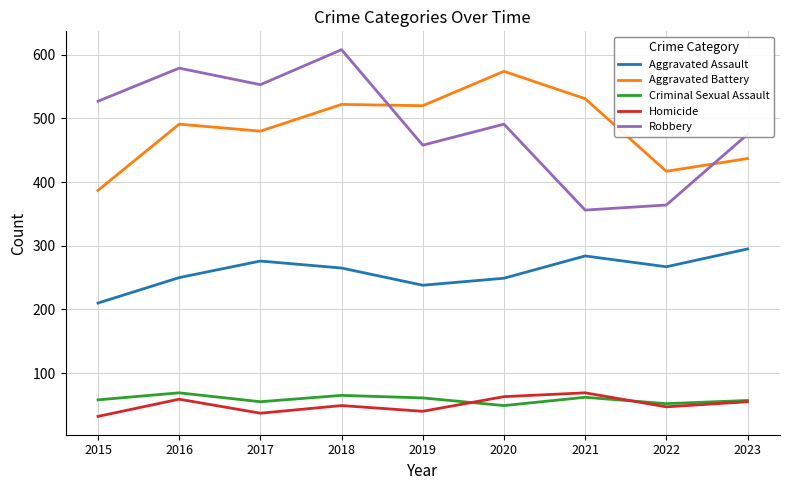

In Homicide, how many points are lower than both neighbors (excluding endpoints)?

3